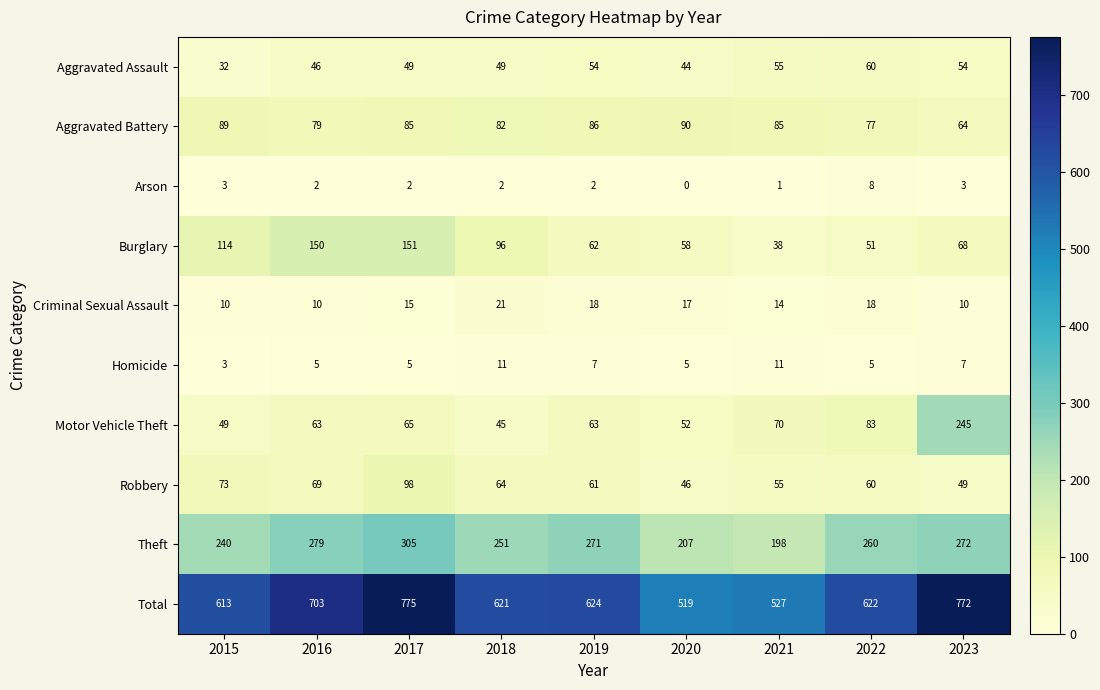

Which series has the widest spread of values?

Total